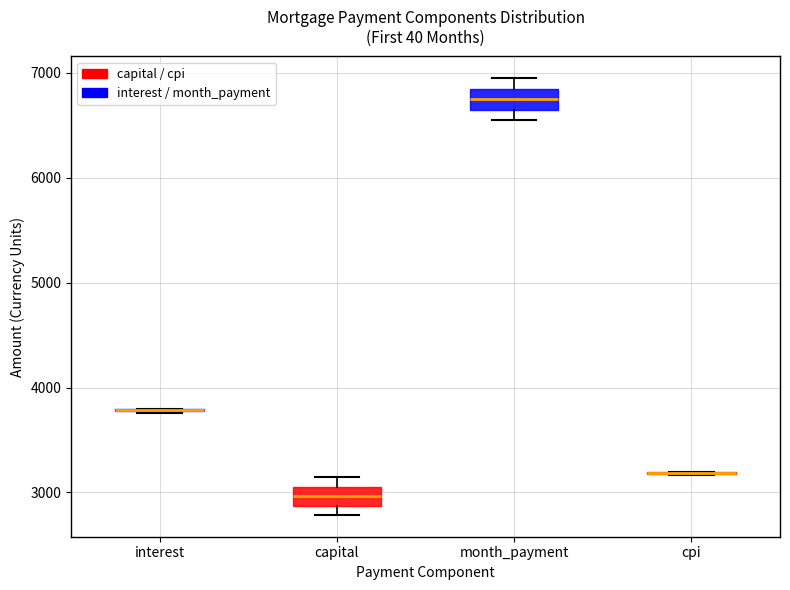

Reading left to right, read every box against the y-axis: the position of its median line, the range the box covers, and the ends of its whiskers. The values are not printed on the chart, so give them approximately, as read against the axis.

interest: box collapsed to a line at 3800, whiskers 3800 to 3800
capital: median 3000, box 2900 to 3100, whiskers 2800 to 3200
month_payment: median 6700, box 6600 to 6800, whiskers 6500 to 6900
cpi: box collapsed to a line at 3200, whiskers 3200 to 3200